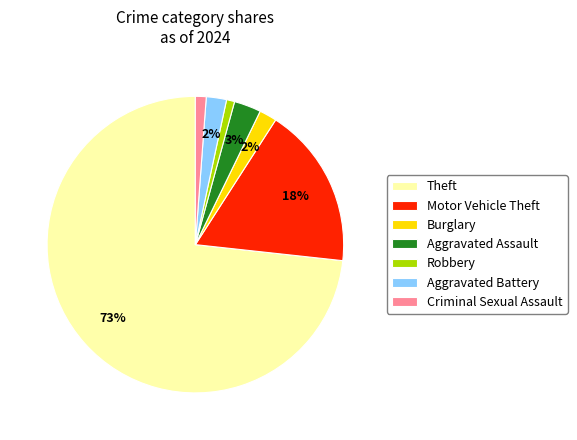

Count the number of slices in the pie.

7